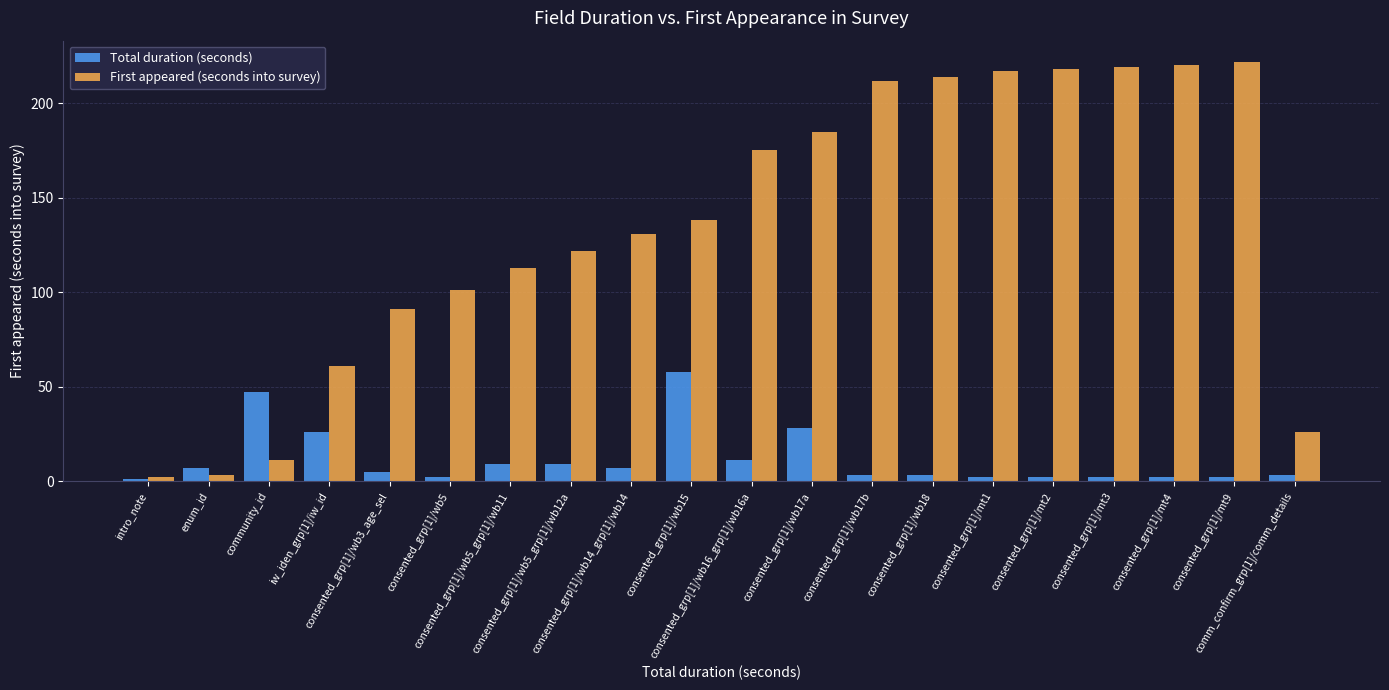

List the series in order of their peak value, lowest first.

Total duration (seconds), First appeared (seconds into survey)